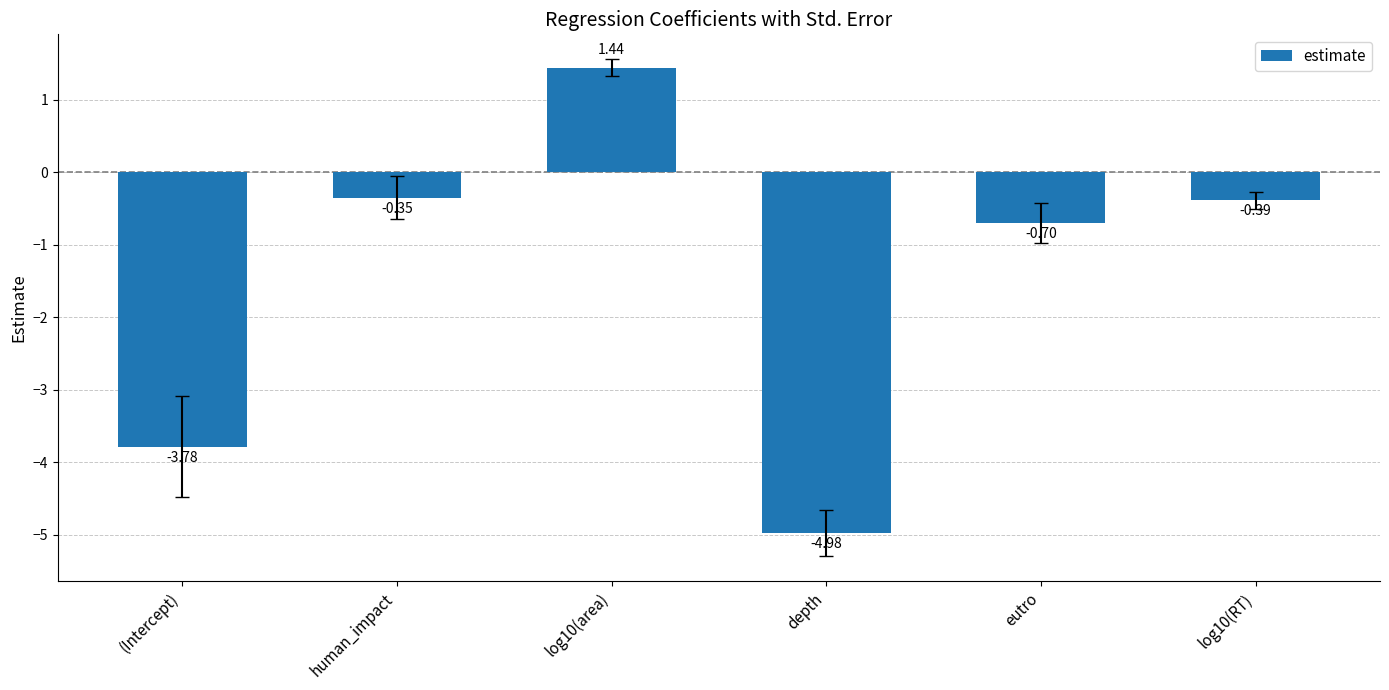

What position from the right is log10(RT)?

1